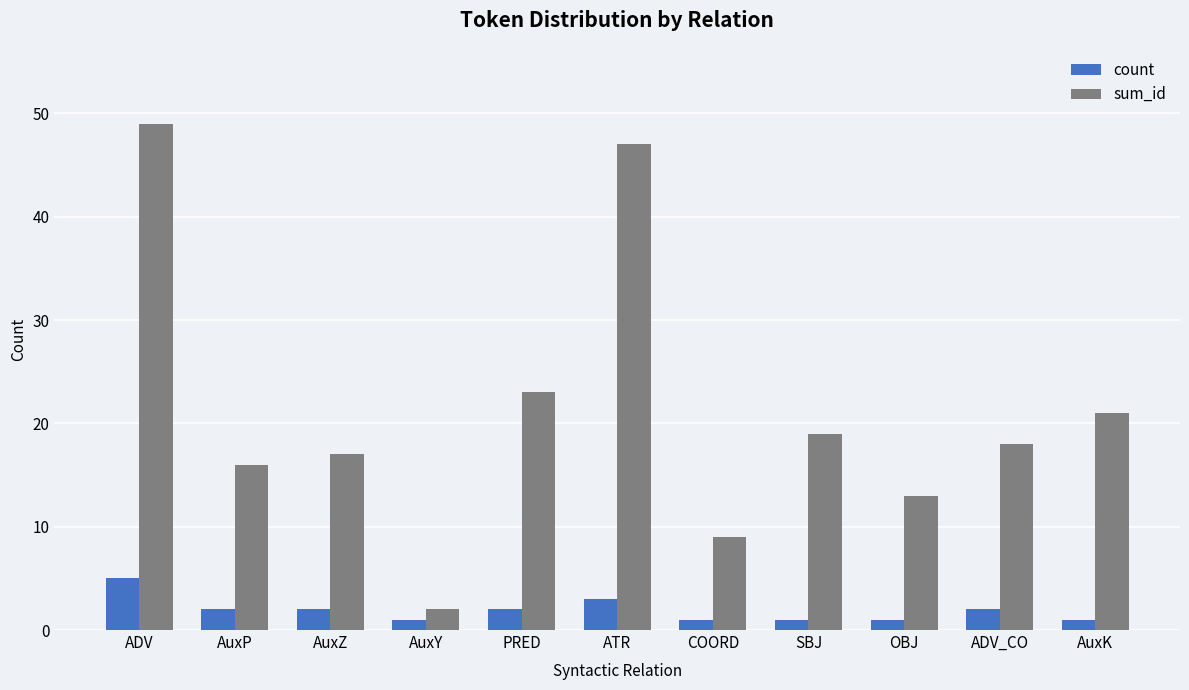

Which series has the widest spread of values?

sum_id